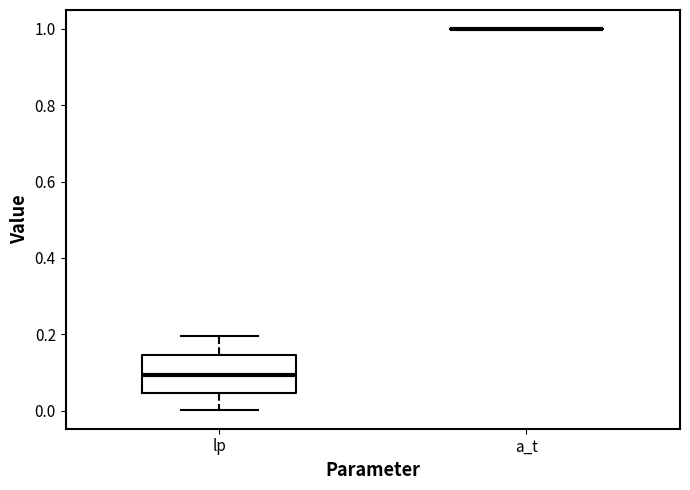

Comparing the boxes themselves (not the whiskers), which one is the tallest?

lp